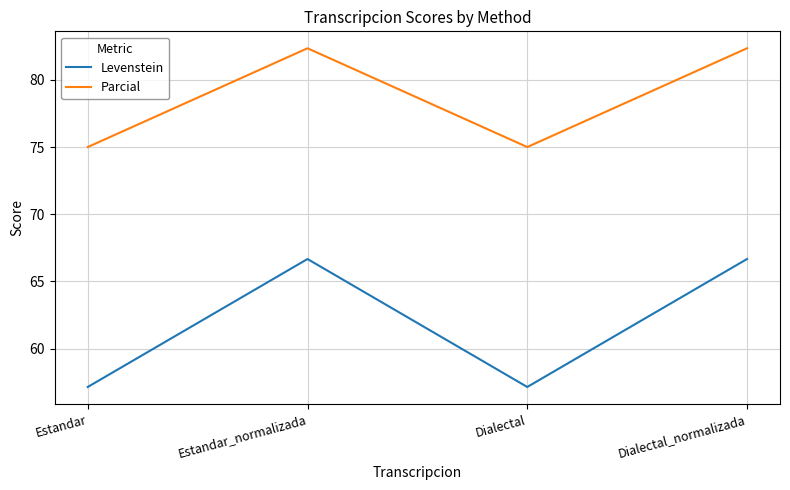

What position from the right is Estandar_normalizada?

3